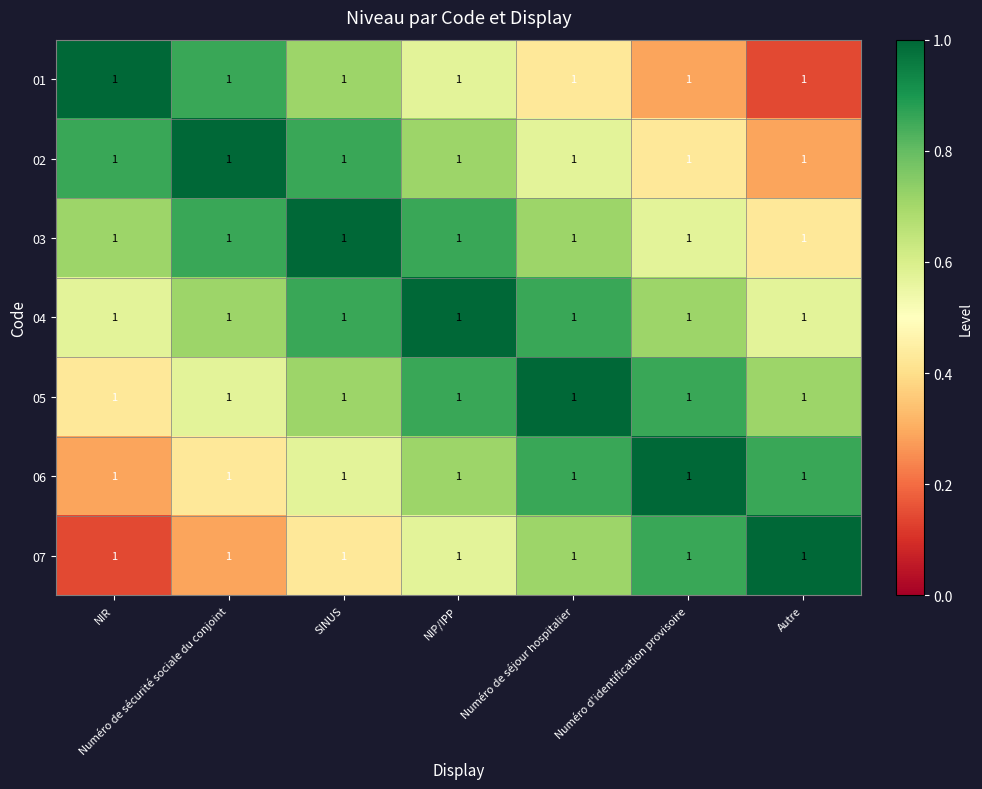

Where is 07 nearest to the value 0?

NIR